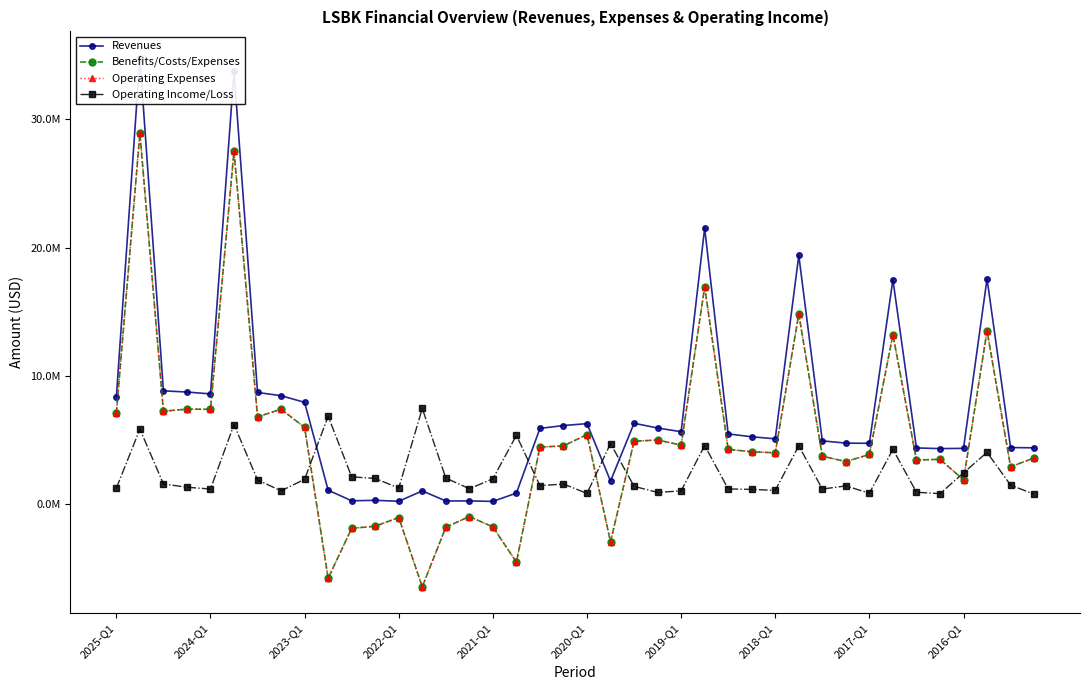

True or false: Operating Income/Loss has a value of 1433587 at 2019-Q1.

False